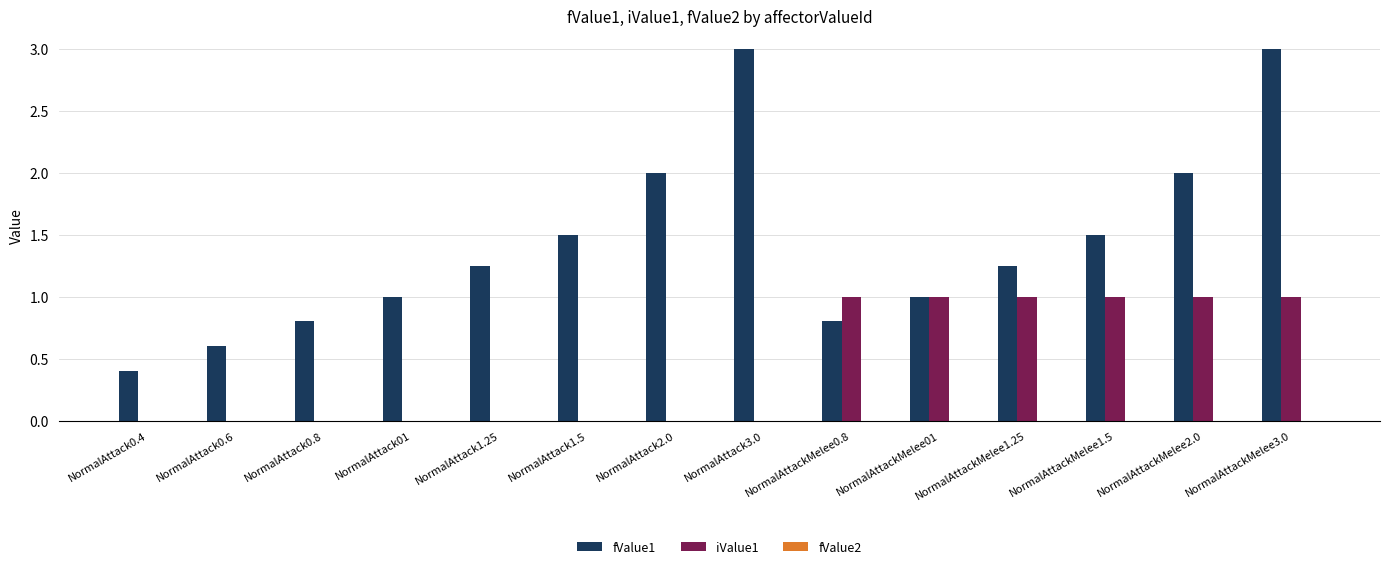

How many categories are shown in the chart?

14